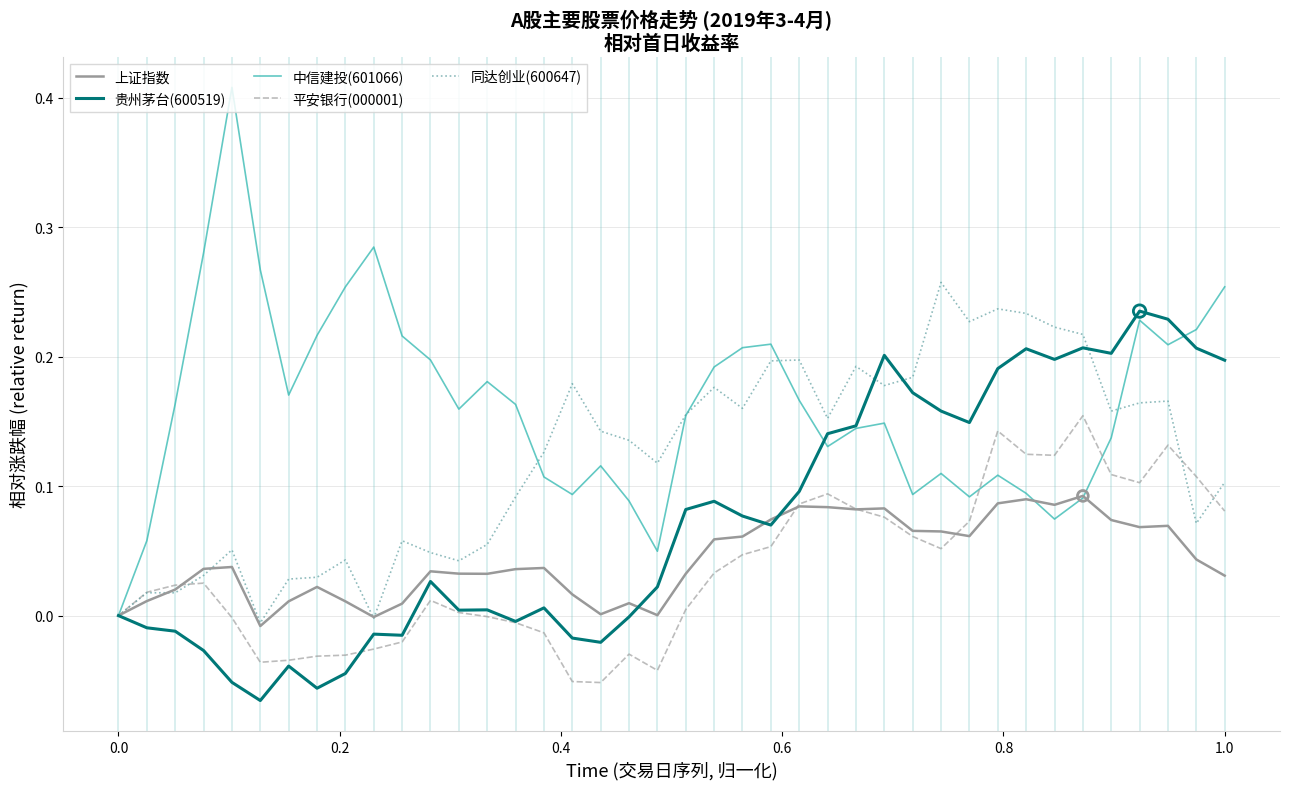

Which series has the largest total across all categories?

中信建投(601066)